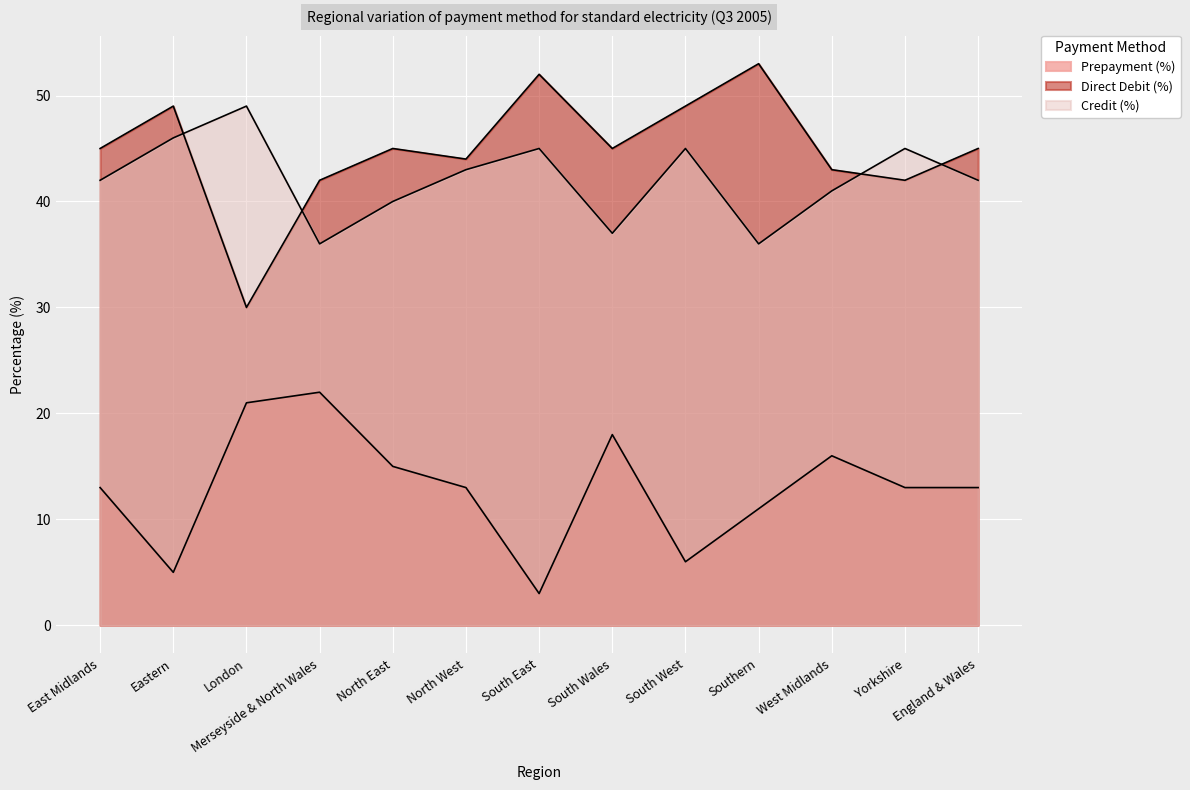

How many values in the Prepayment (%) series exceed 13?

5